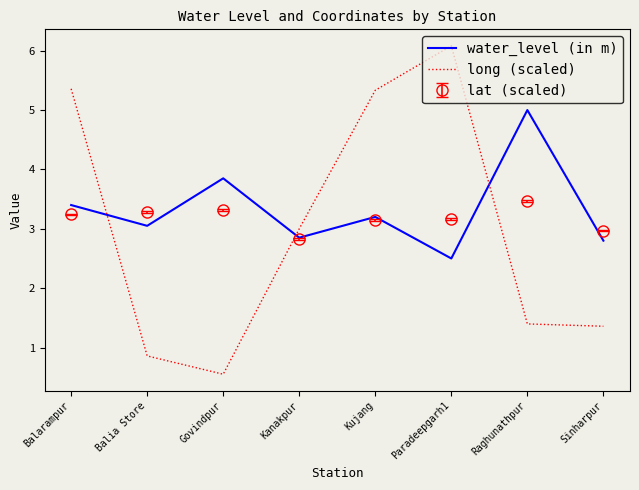

True or false: water_level (in m) has a value of 3.9 at Govindpur.

True